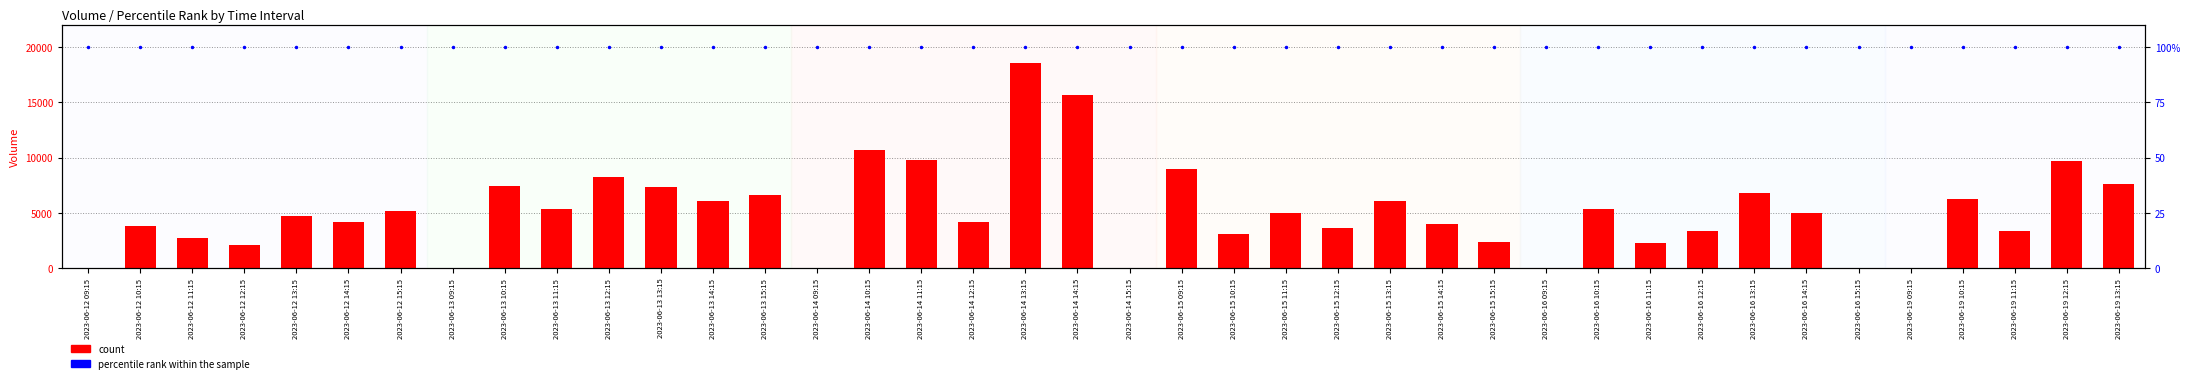

What is the difference between the highest and lowest values at 2023-06-16 14:15?

4869